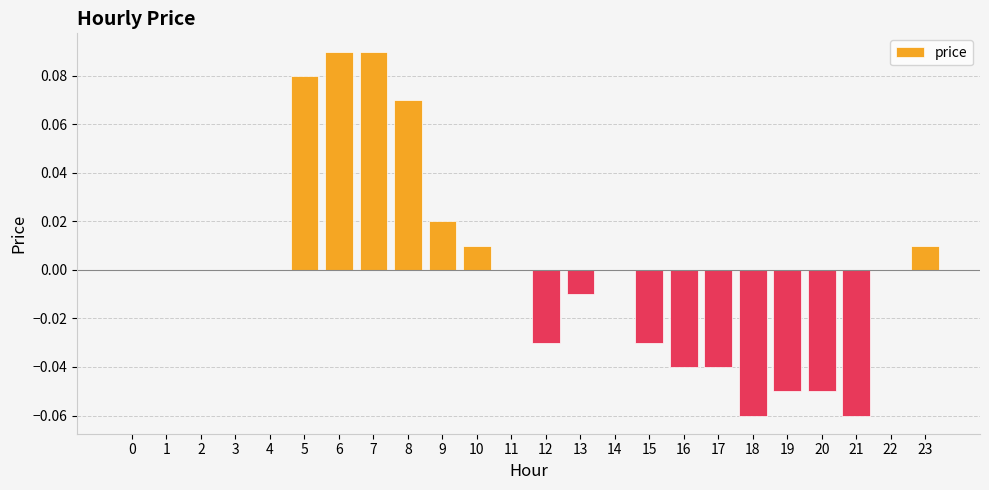

The chart shows a value of 0.1 at 1. True or false?

False